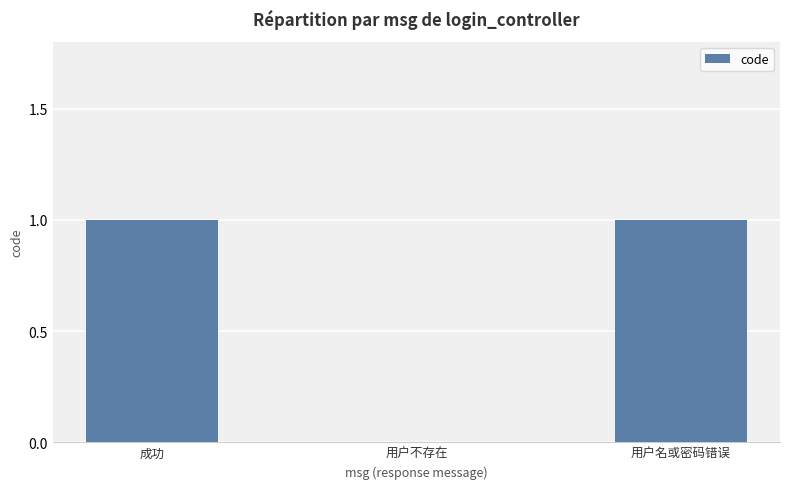

Are the bars horizontal?

No